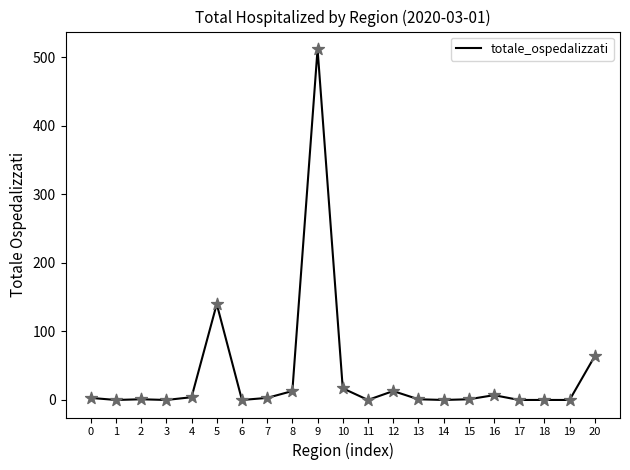

Which has a higher value, 5 or 18?

5